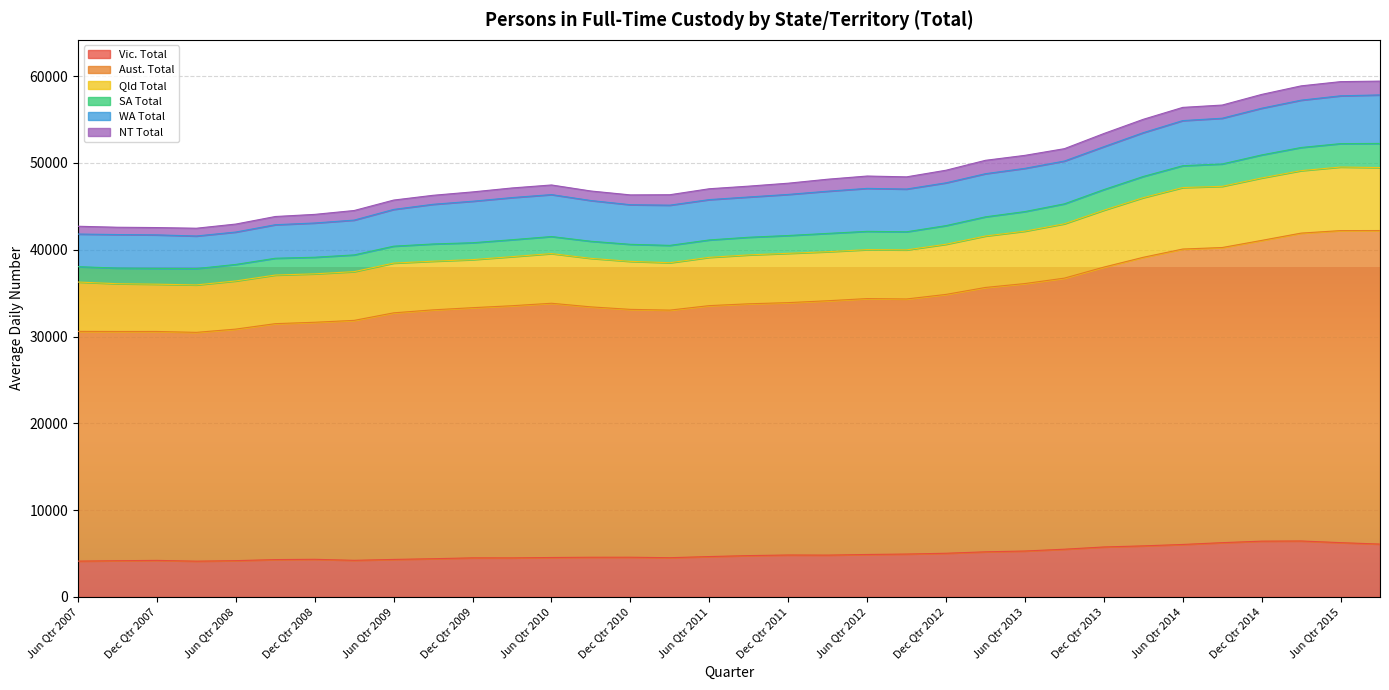

True or false: SA Total and Vic. Total intersect in this chart.

False